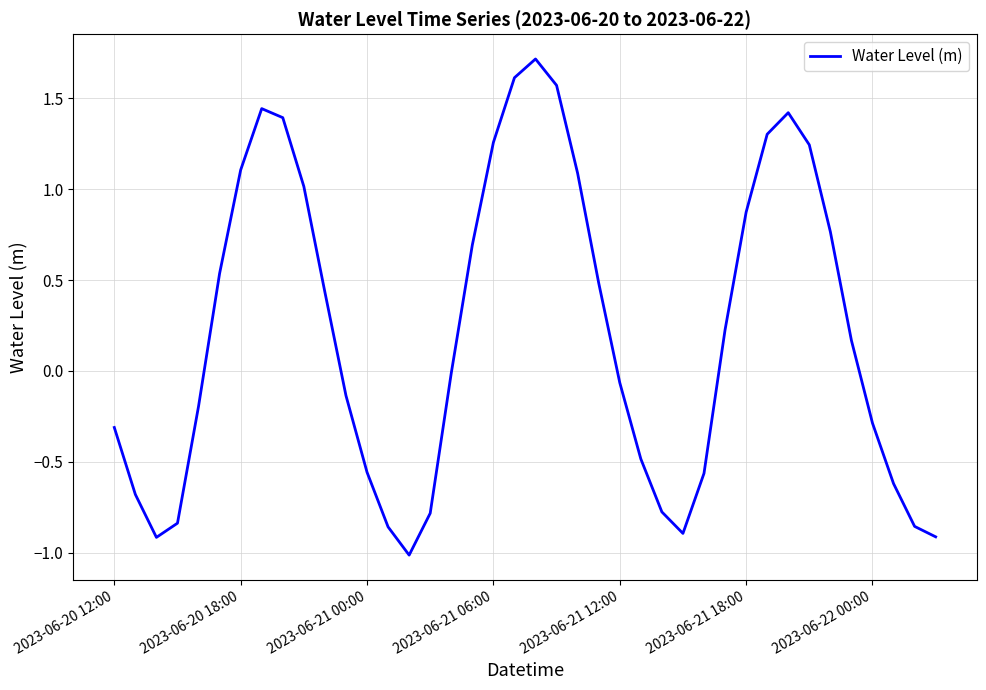

What is the minimum value shown in the chart?

-1.0